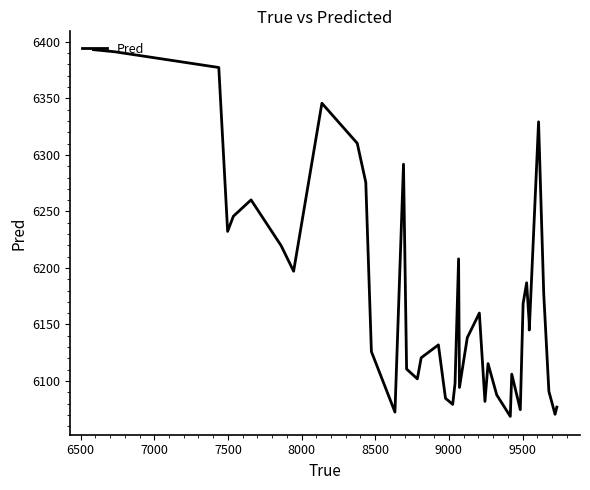

How many lines are shown in the chart?

1